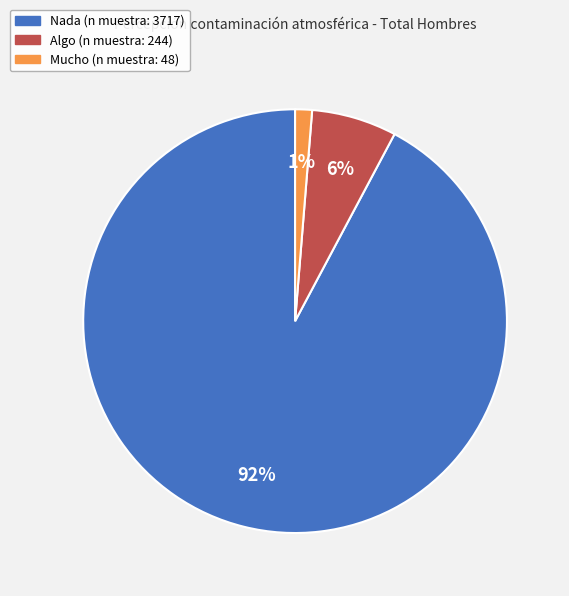

To the nearest percent, what percentage of the pie is Mucho?

1%